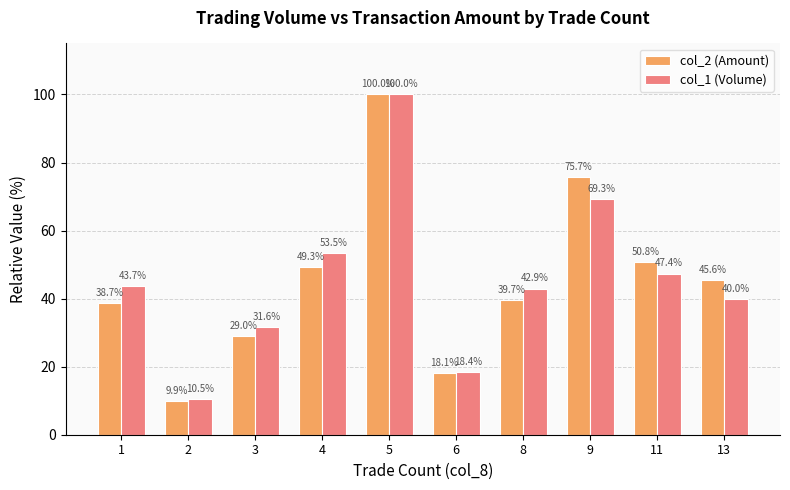

Which series has the largest total across all categories?

col_1 (Volume)